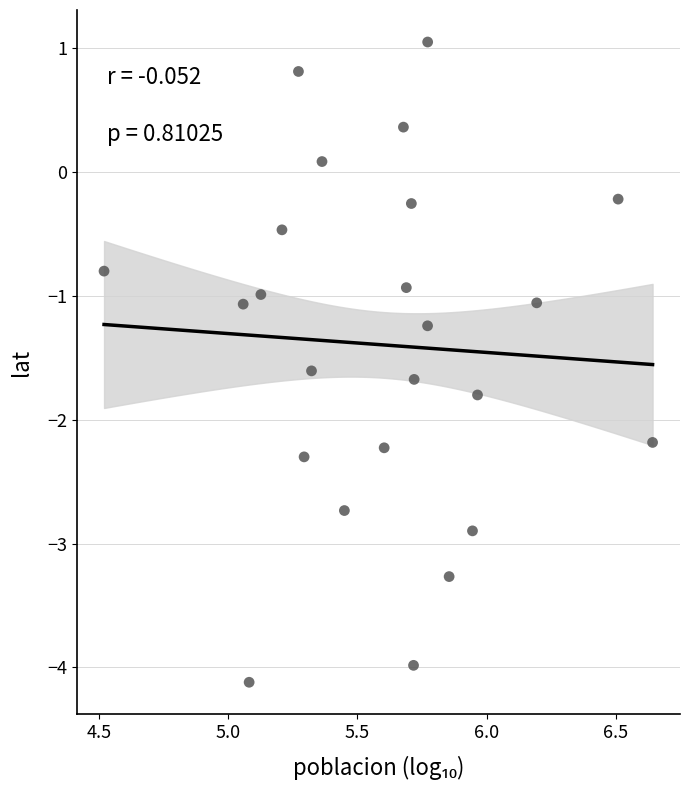

What is the range of Y values (max minus min)?

5.2